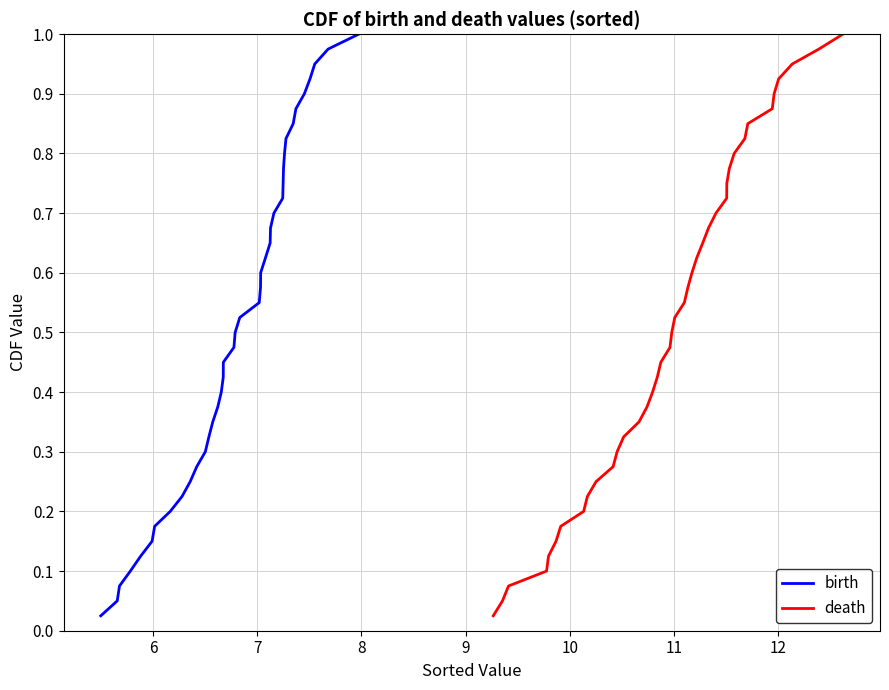

How many lines are shown in the chart?

2